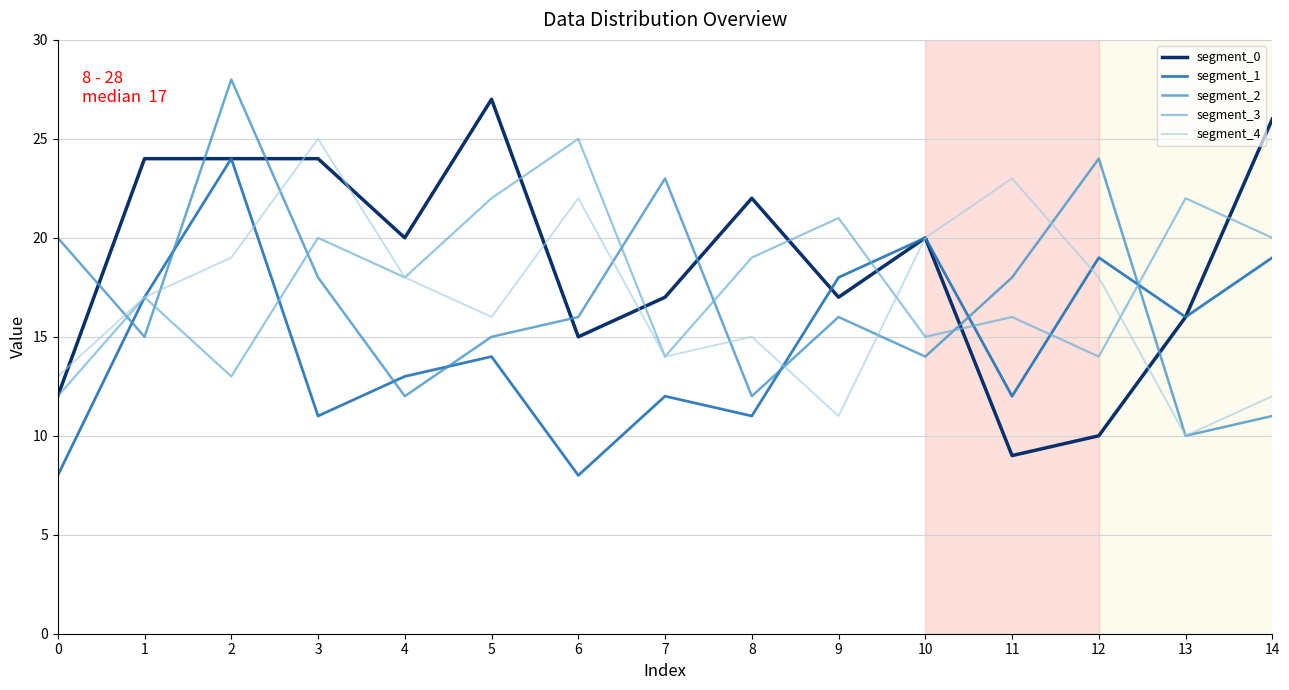

How many series are shown in this chart?

5